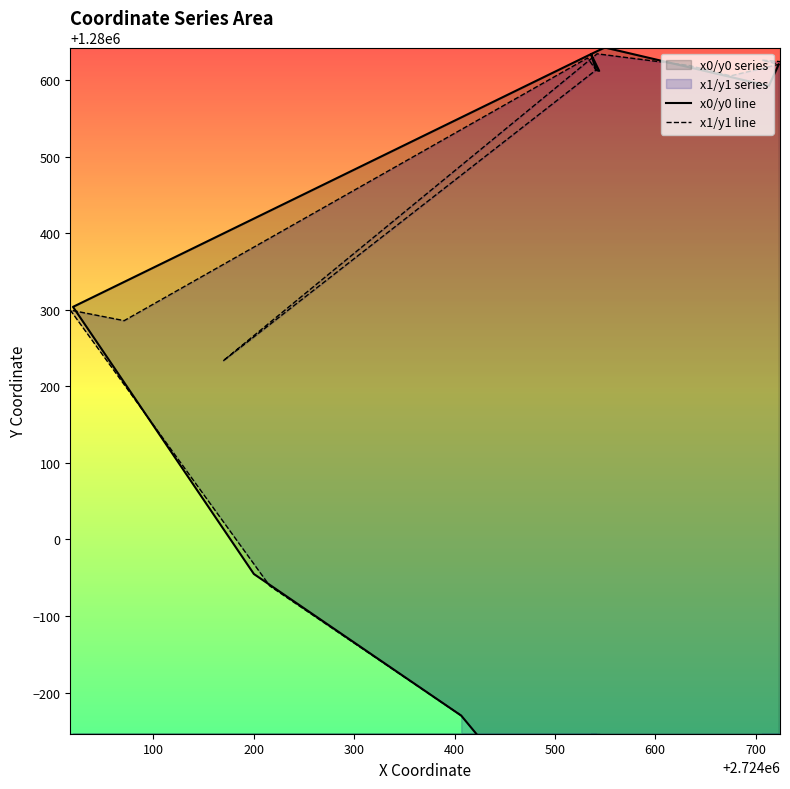

At which category does x1/y1 line reach its first local peak?

300